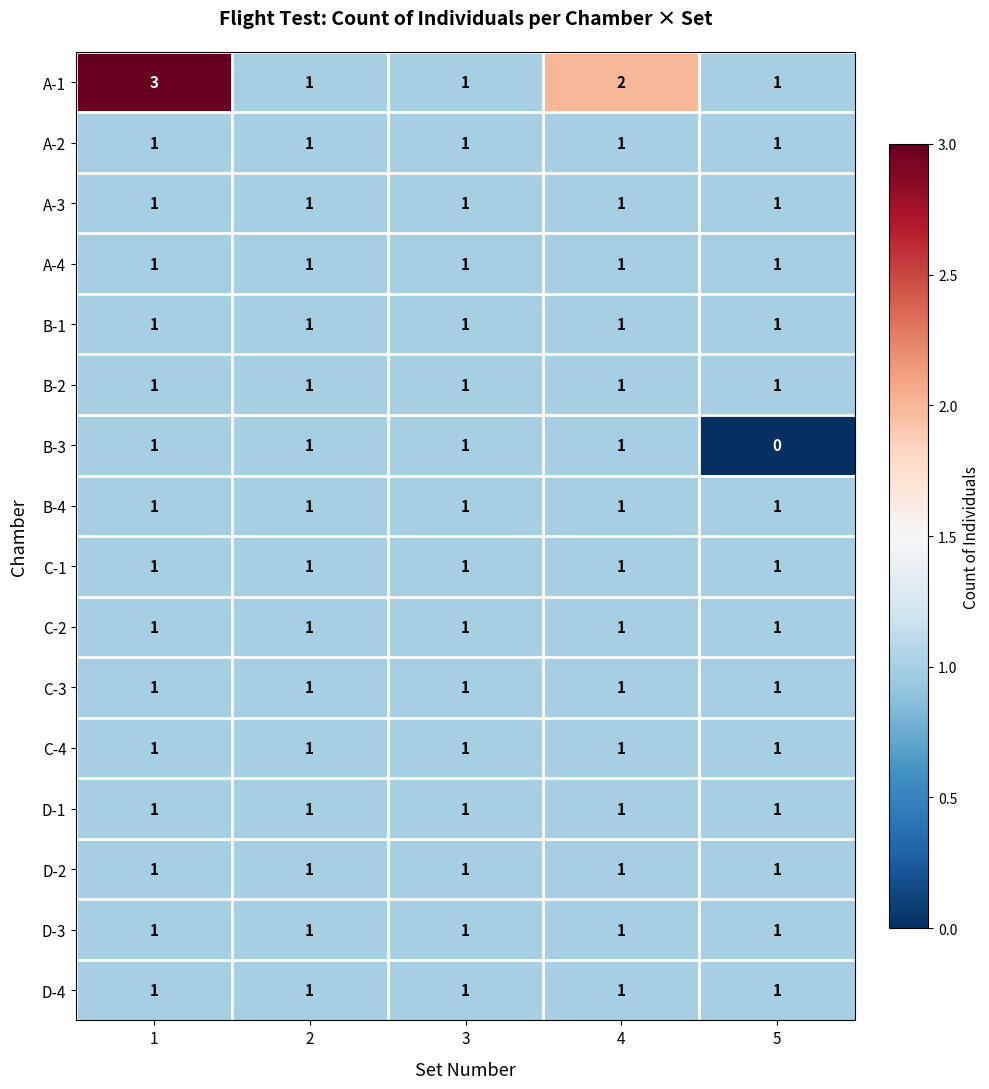

Which series has the largest total across all categories?

A-1